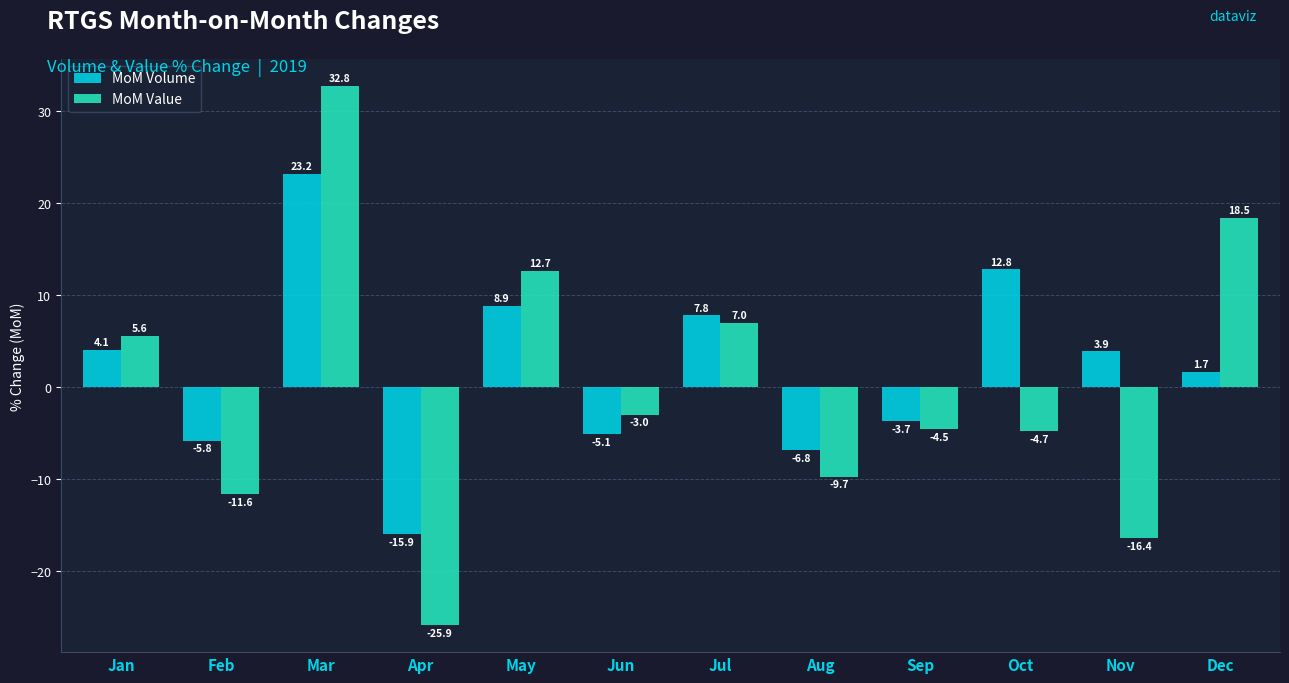

Between May and Sep, which series saw the biggest shift?

MoM Value